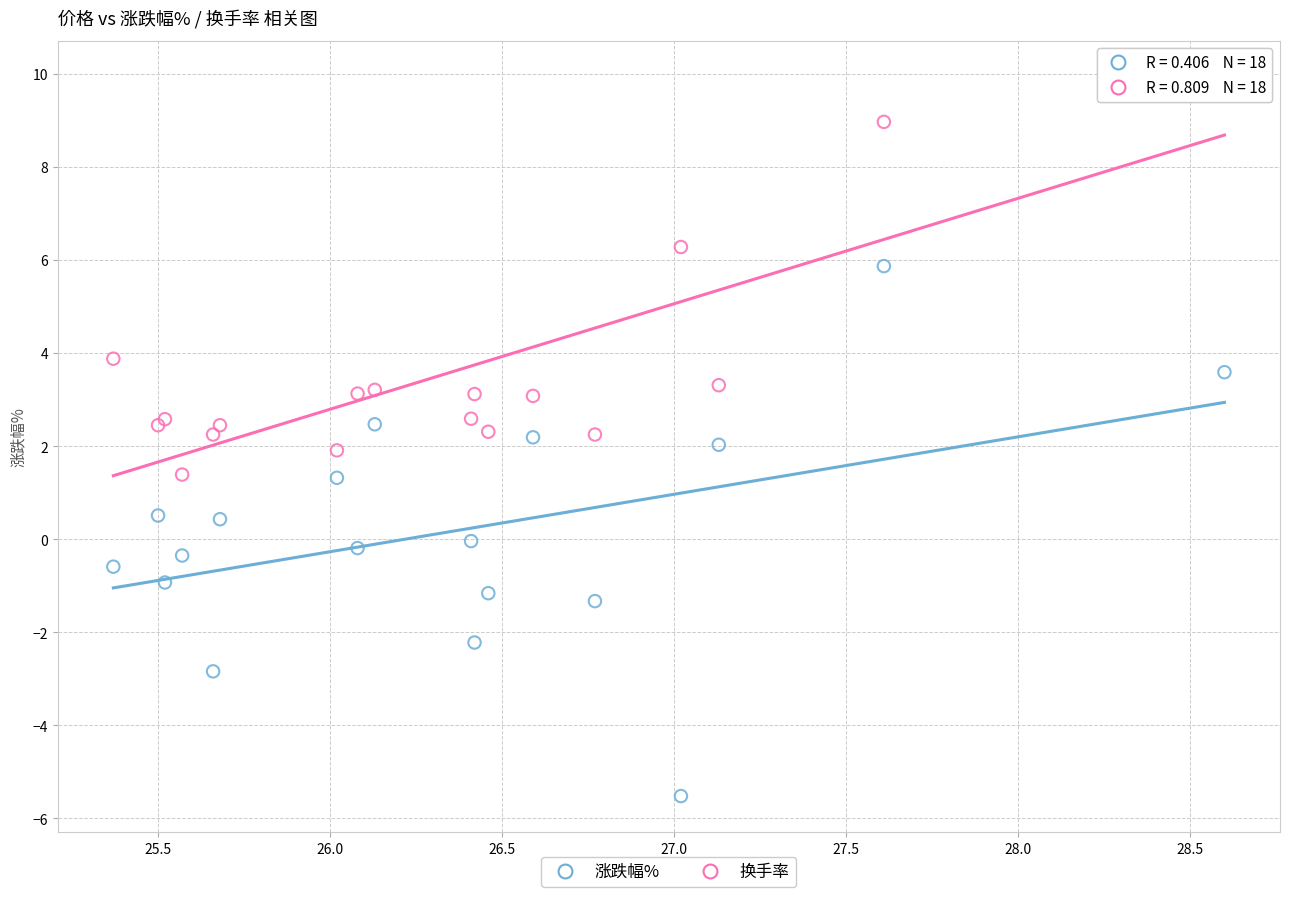

Which series has the largest Y range (max minus min)?

涨跌幅%